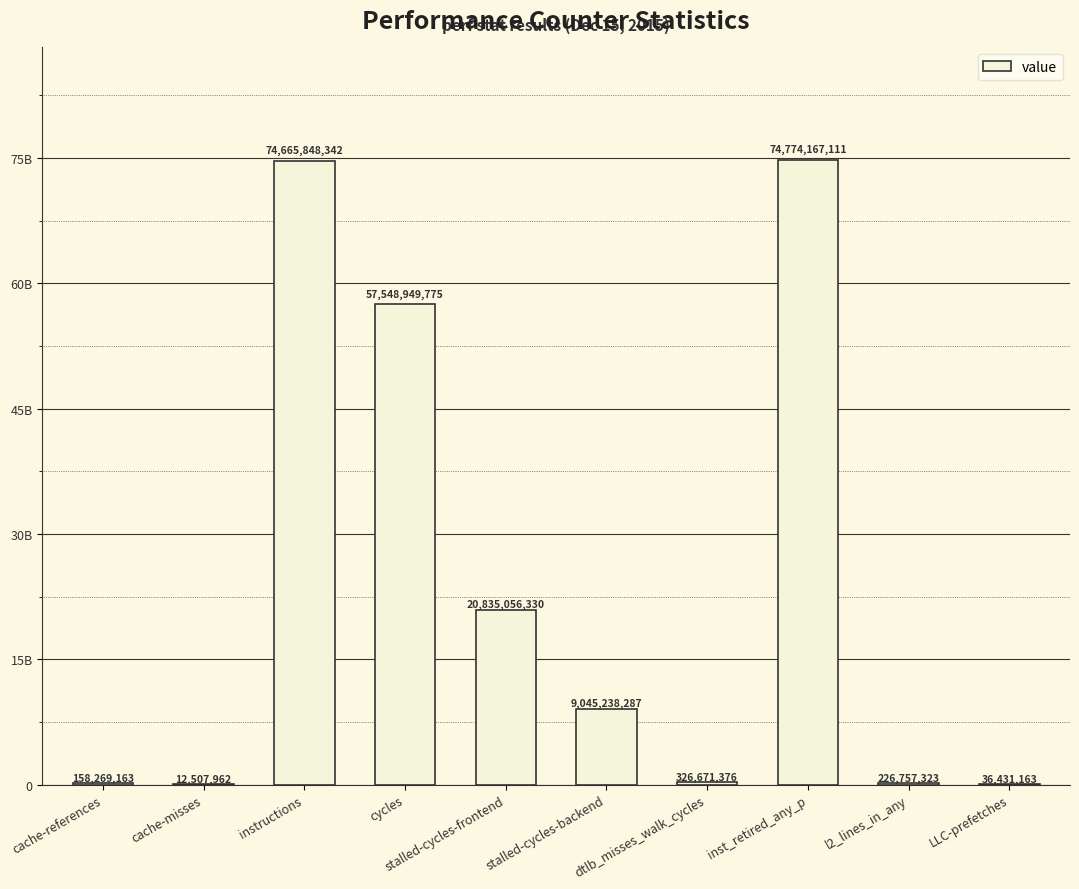

True or false: the data shows 20835056330 at stalled-cycles-frontend.

True